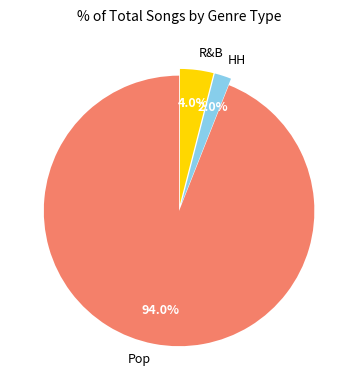

Approximately how many times larger is the value at Pop compared to R&B?

23.5